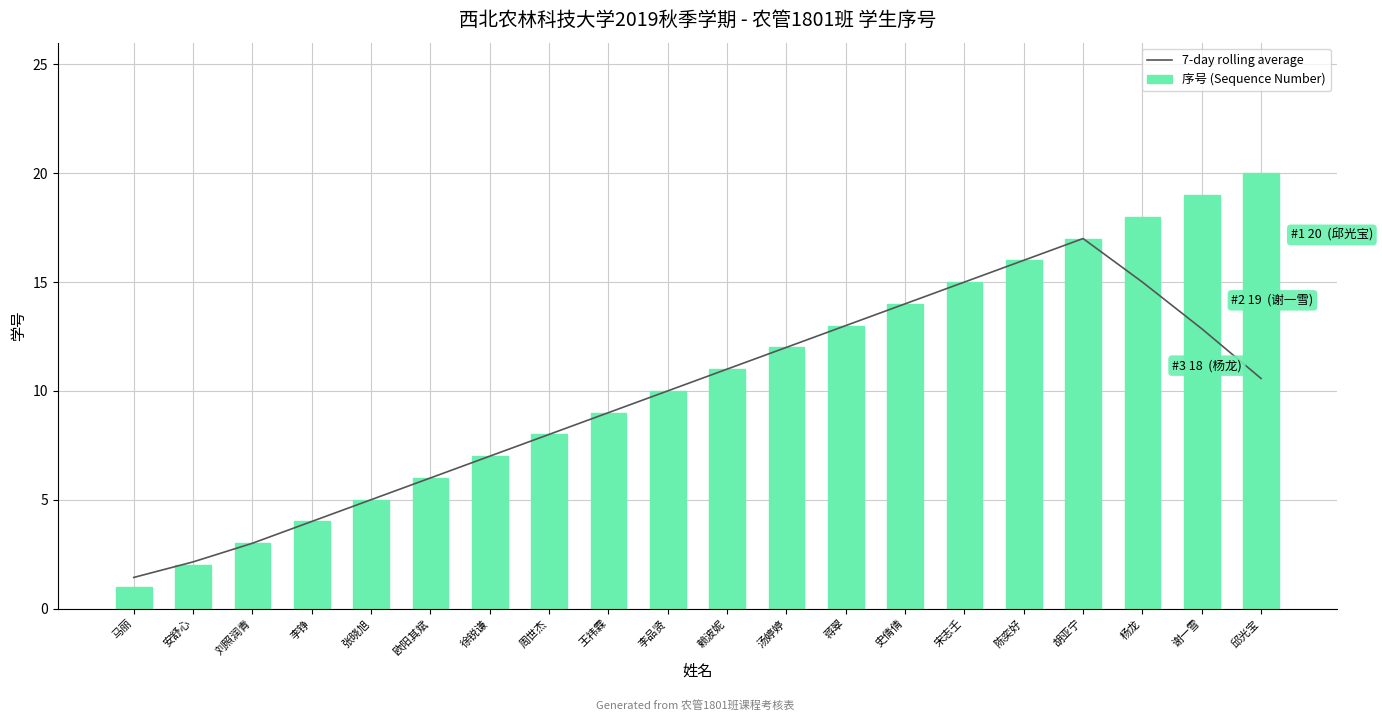

At which label does 7-day rolling average first exceed 10?

赖波妮